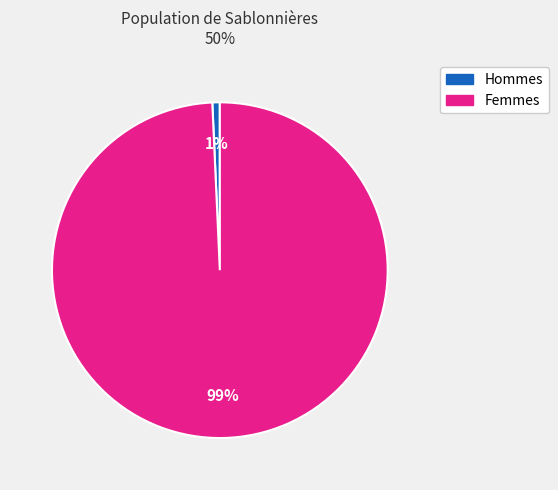

To the nearest percent, what is the average slice percentage?

50%